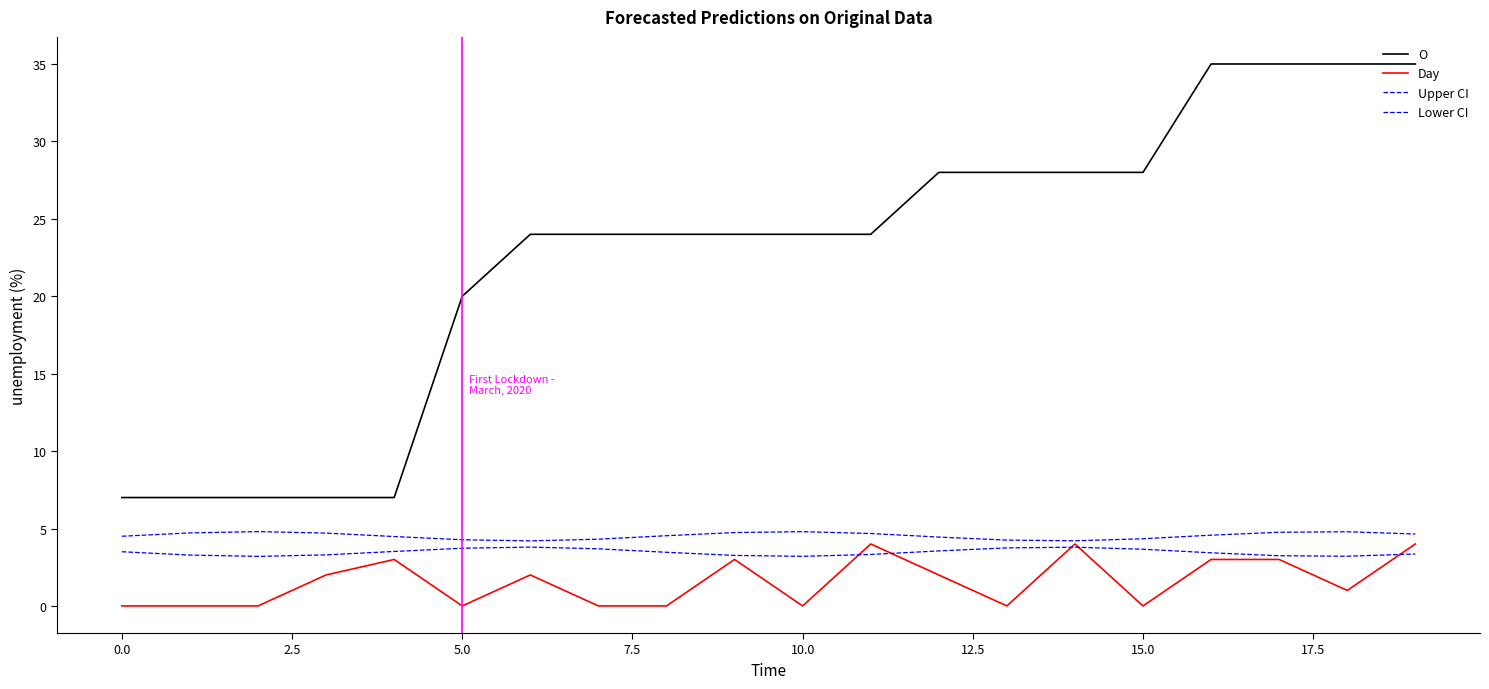

Which category has the highest value in the Day series?

11